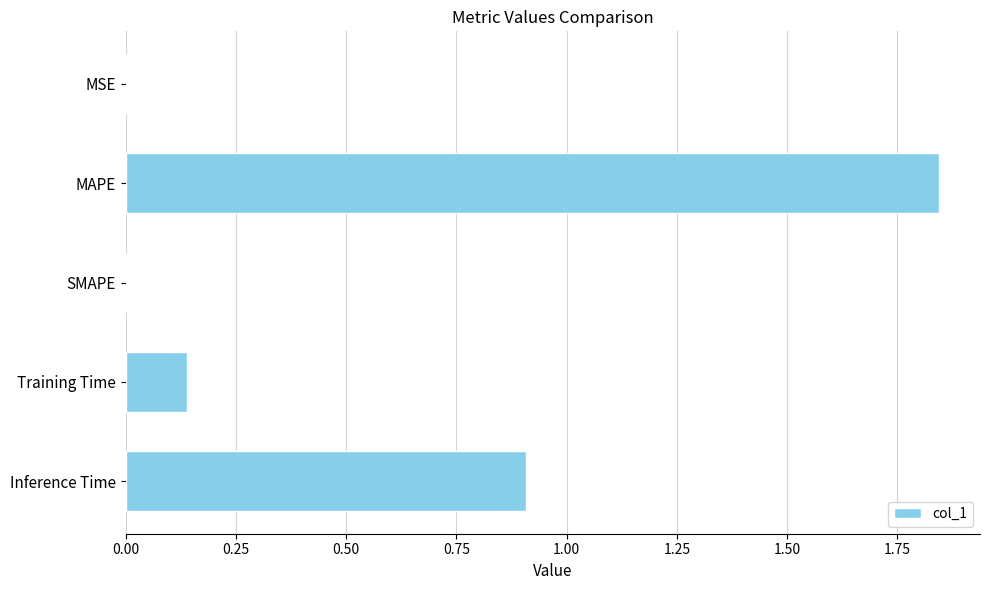

Read the value at Inference Time.

0.9